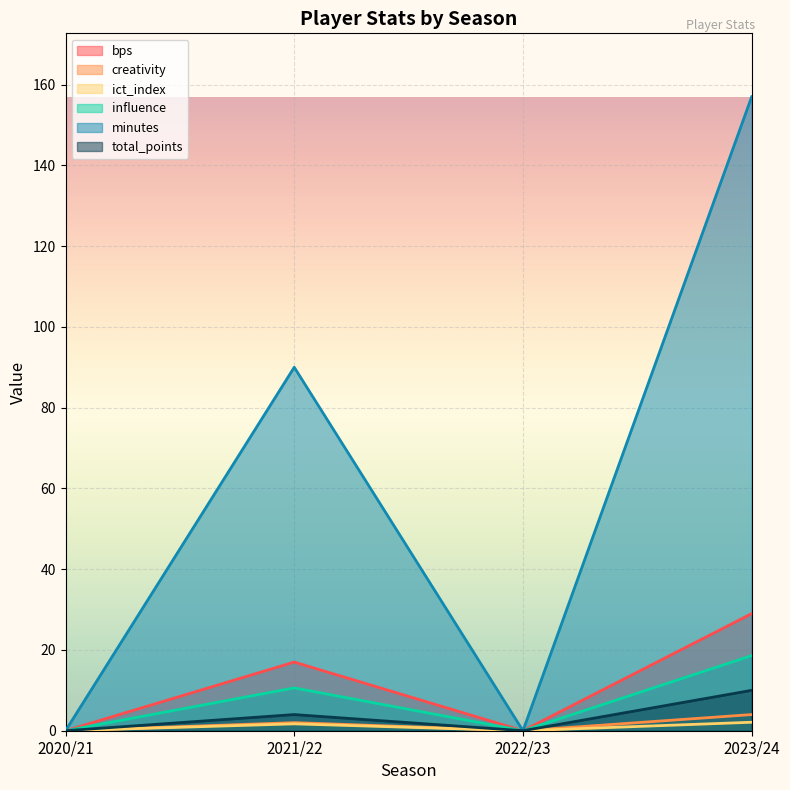

Rank the series by their maximum value, from highest to lowest.

minutes, bps, influence, total_points, creativity, ict_index